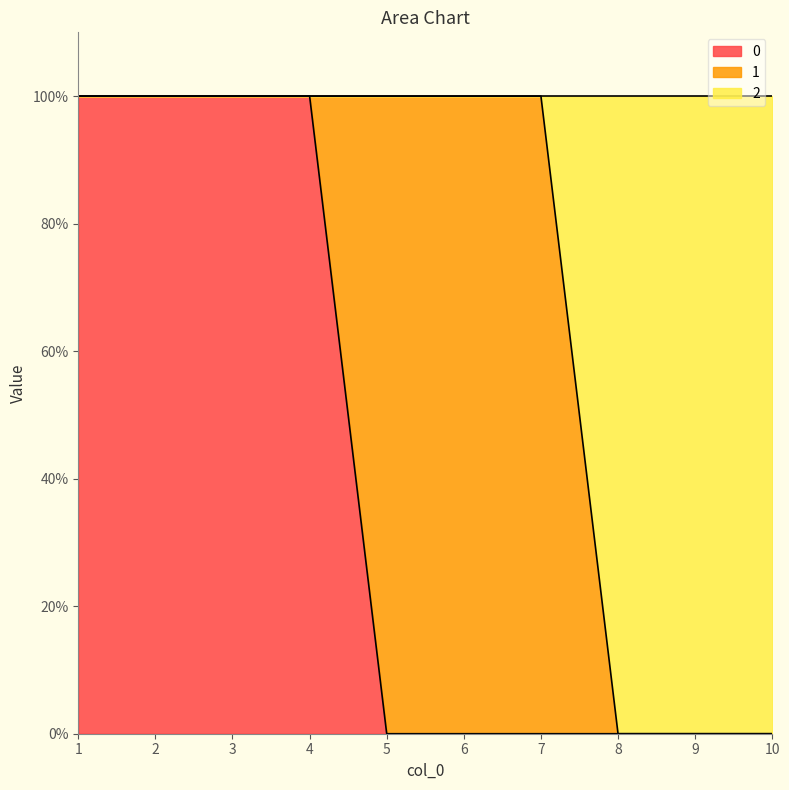

Is it true that 0 equals 0 at 6?

True